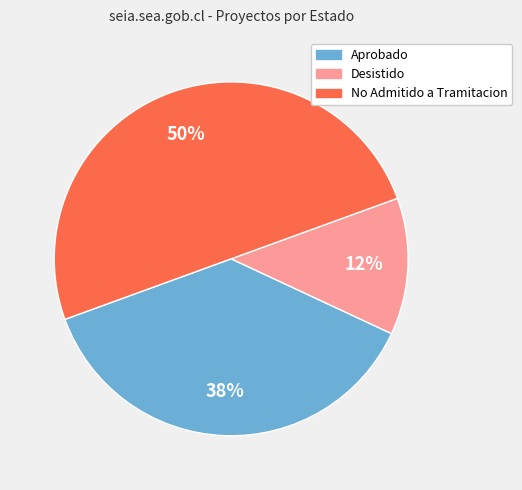

To the nearest percent, what is the average slice percentage?

33%